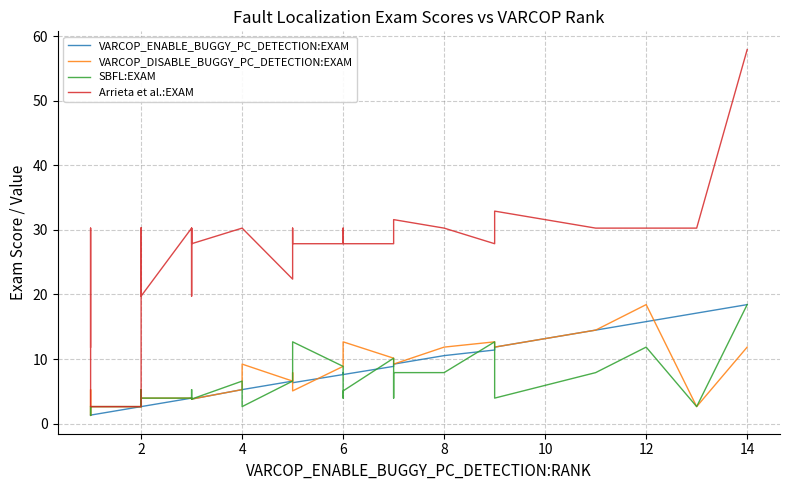

Is it true that SBFL:EXAM equals 8.9 at 14?

False